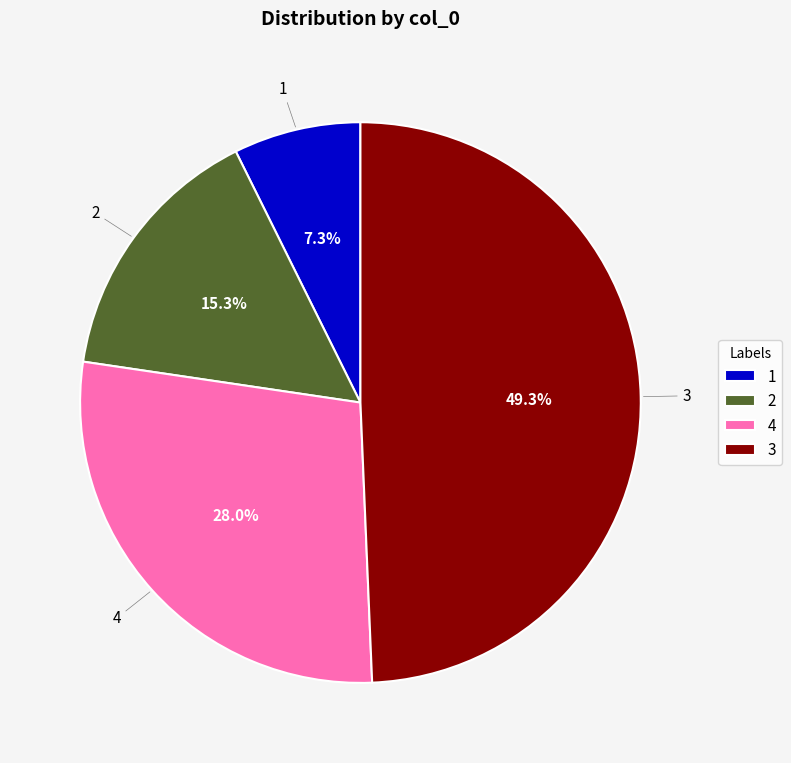

Does 2 represent more than half of the total?

No